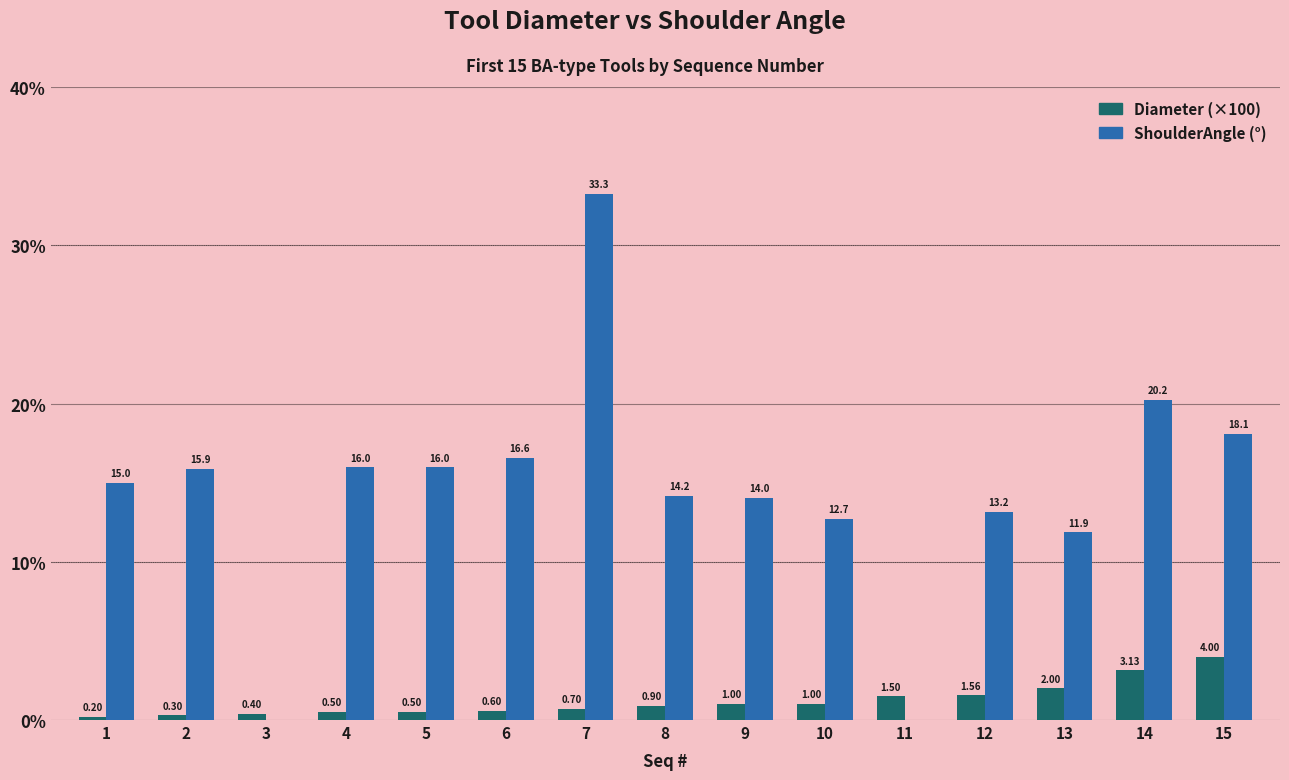

What is the total value across all series at 10?

13.7